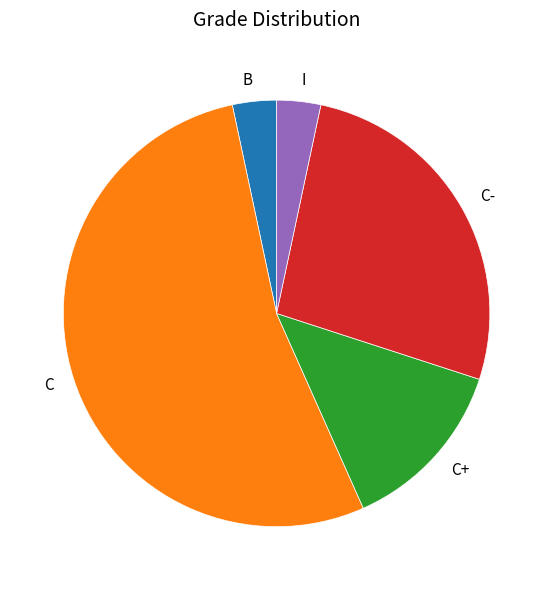

Between B and C+, which is larger?

C+